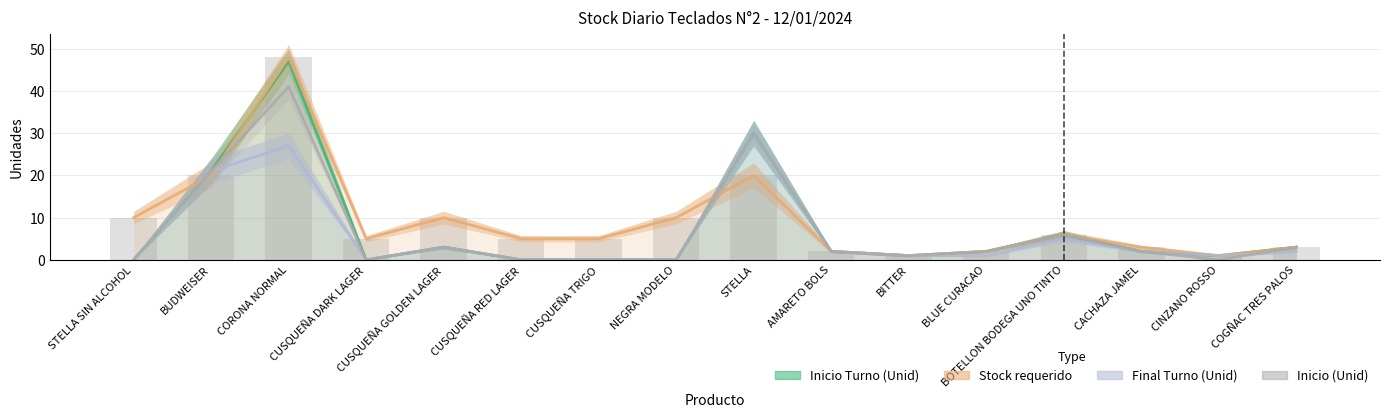

Reading left to right, extract all data points from this chart.

10	20	48	5	10	5	5	10	20	2	1	2	6	3	1	3